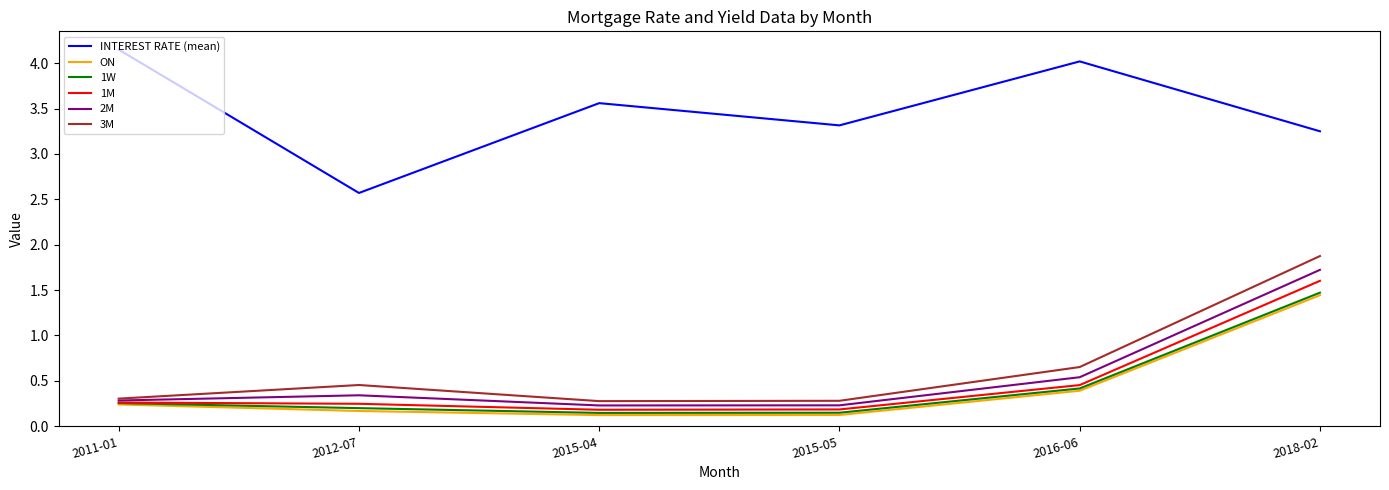

Between 2015-05 and 2018-02, which series saw the biggest shift?

3M